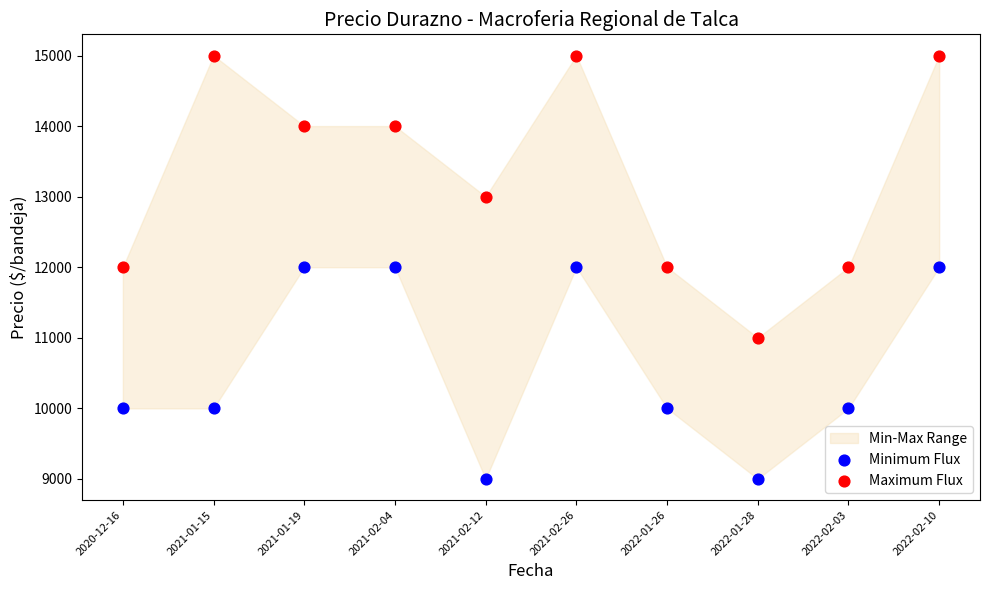

Which series contains the highest Y value?

Maximum Flux